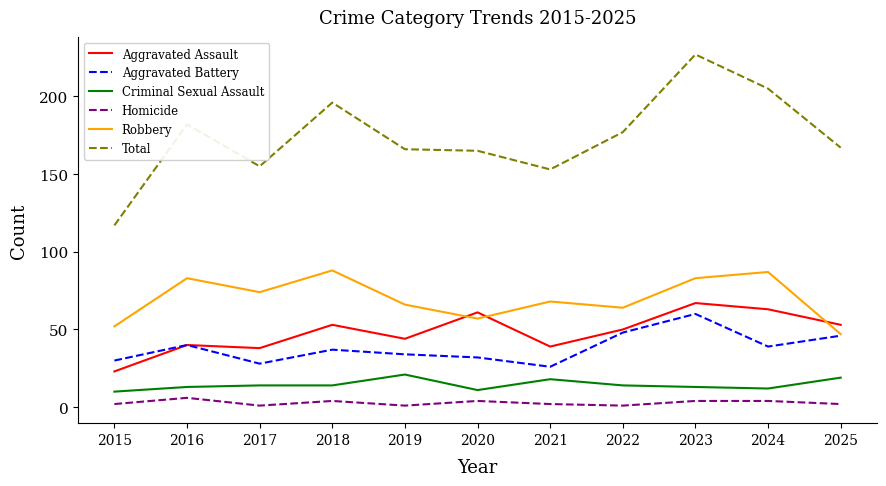

What is the total value across all series at 2019?

332